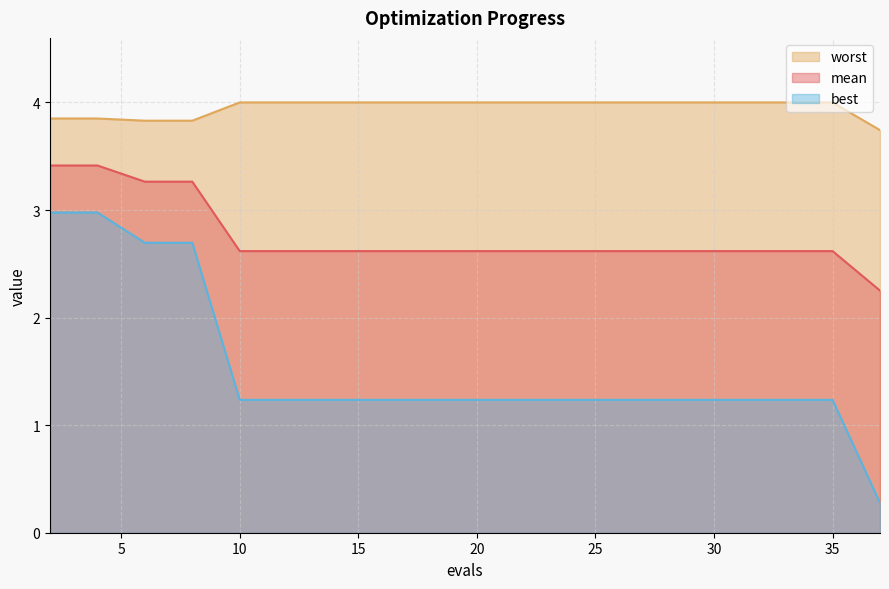

At how many categories does at least one series exceed 3?

20